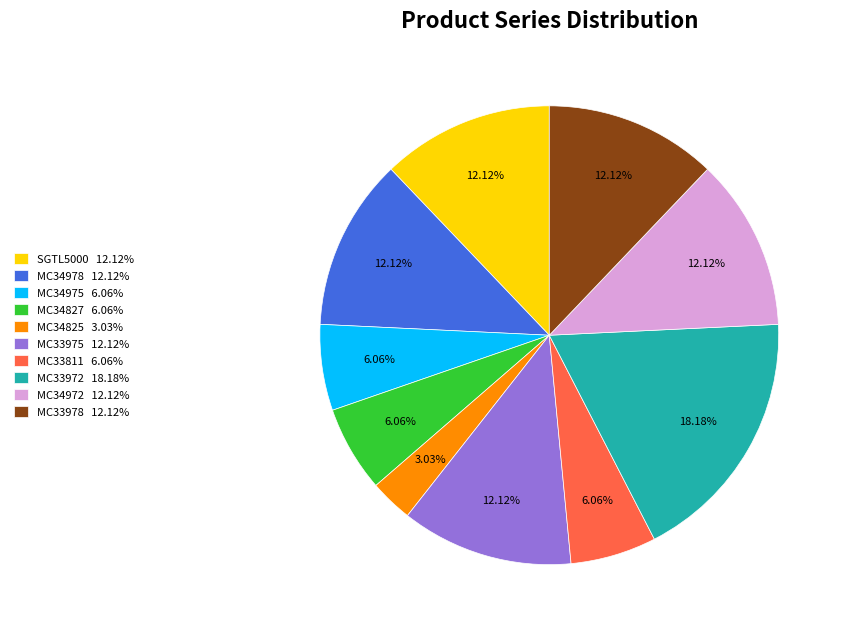

The MC34978 slice represents 12% of the pie. True or false?

True